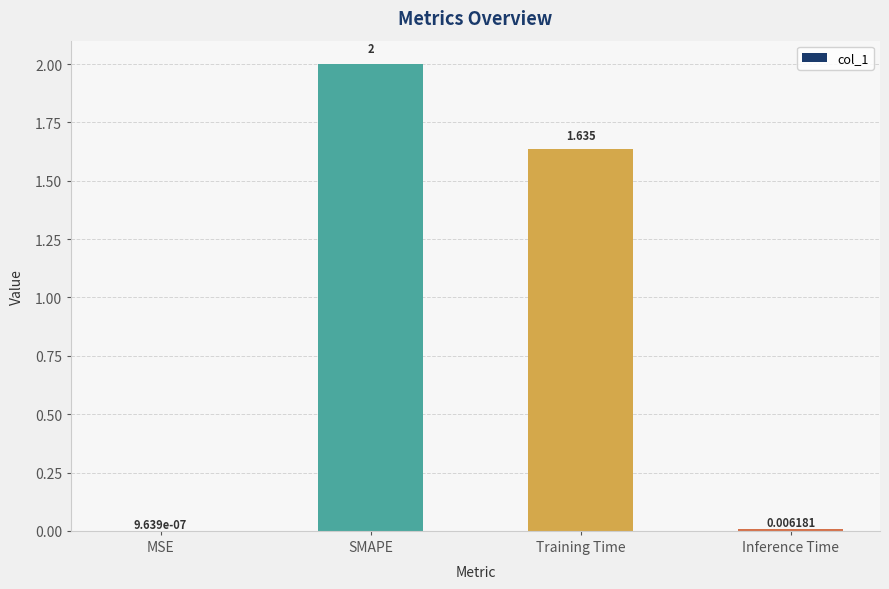

Which label corresponds to the largest value in the chart?

SMAPE